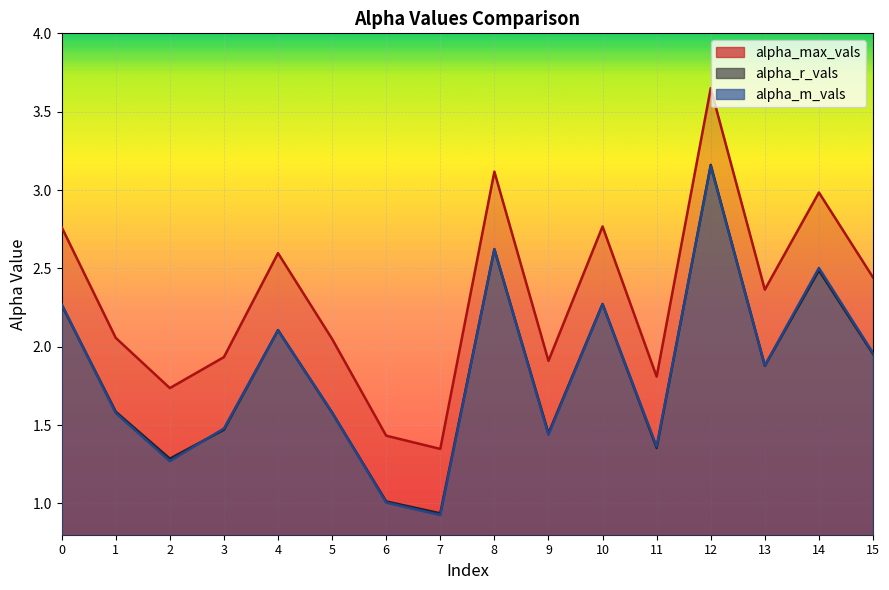

Does the chart display data point markers on the line(s)?

No